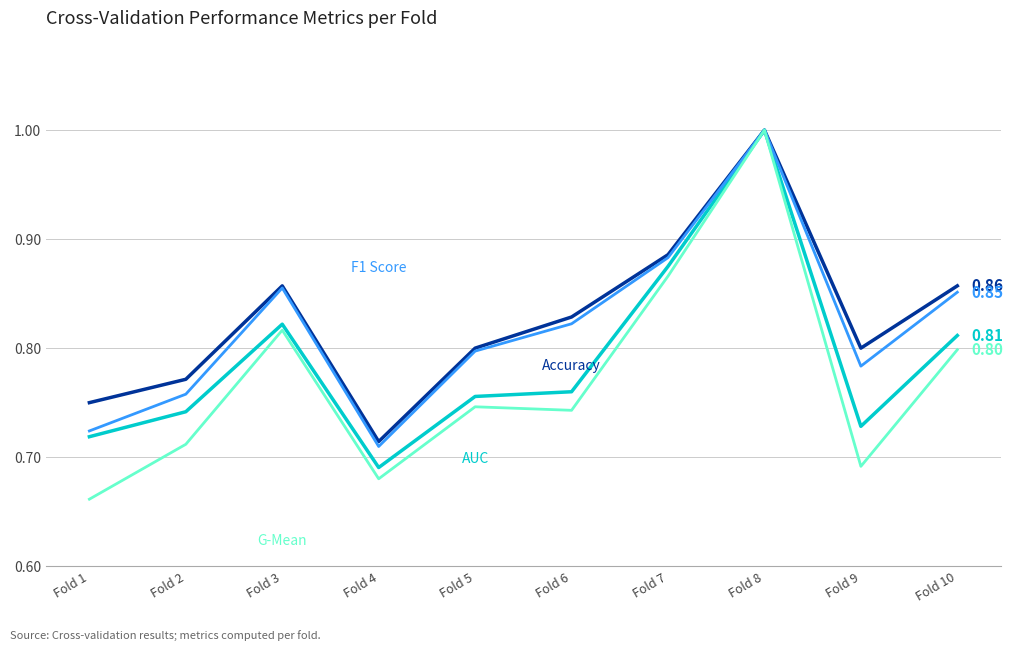

At which category is the sum across all series the highest?

Fold 8